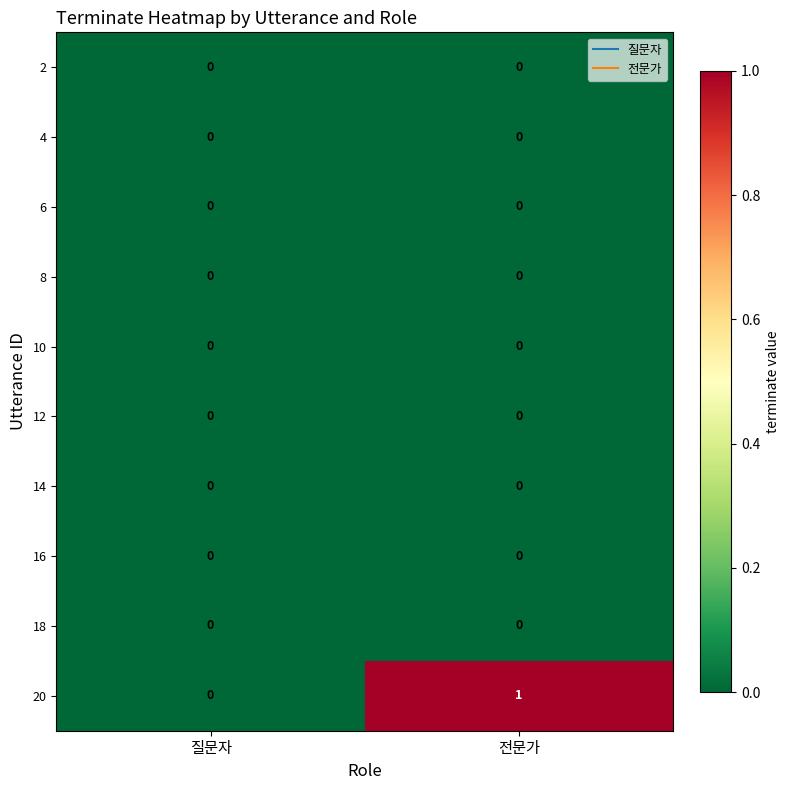

At which category is the sum across all series the highest?

전문가